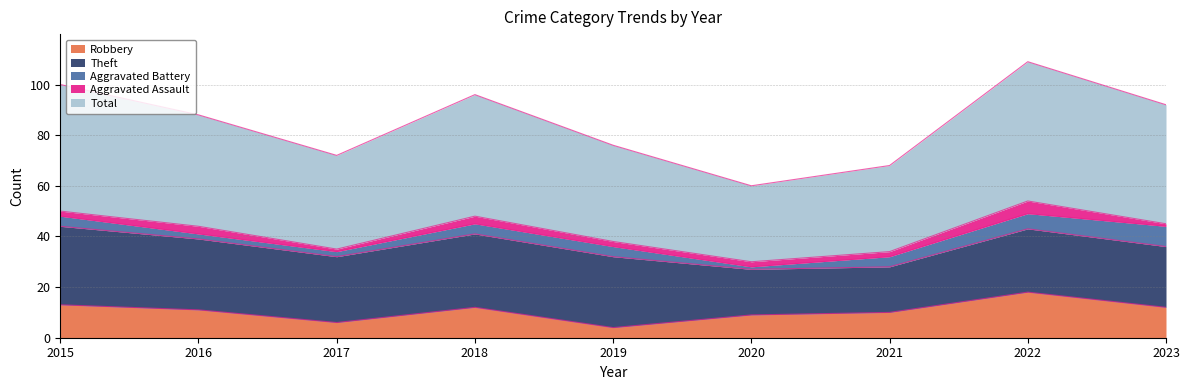

Which has a higher value, 2021 or 2017?

2021